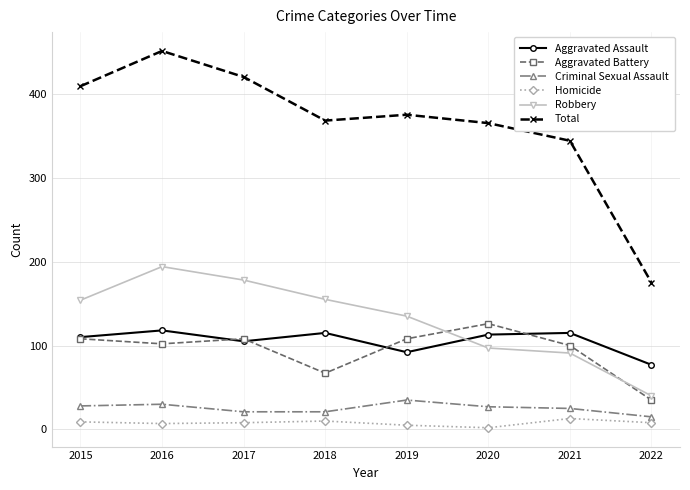

Where is the first local minimum for Total?

2018